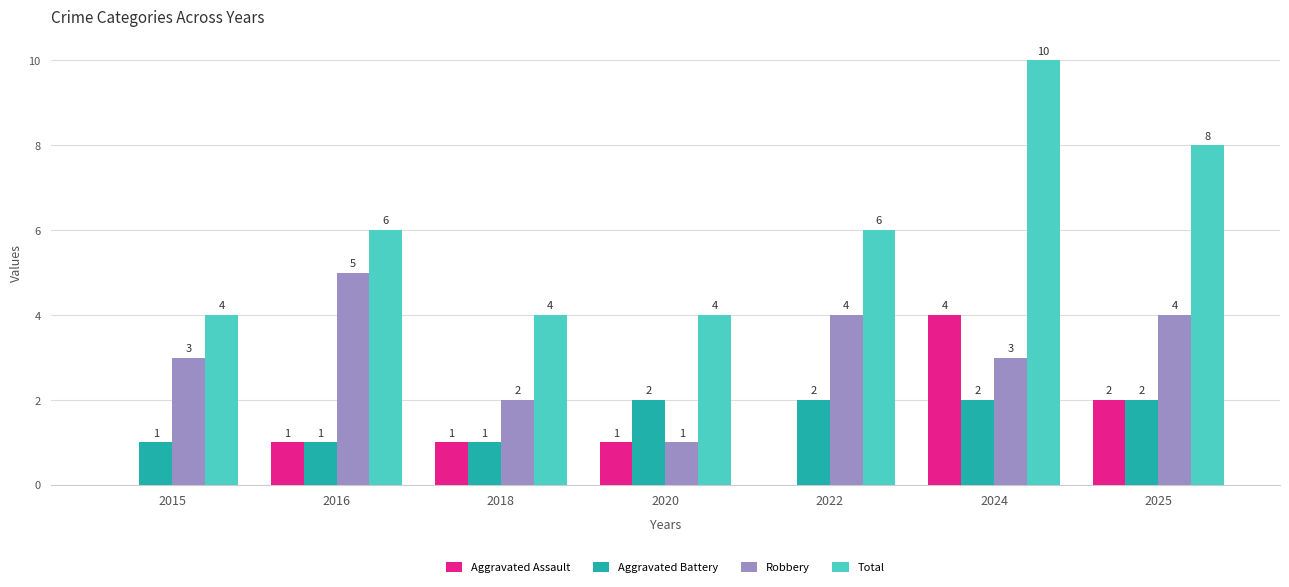

What is the spread (max minus min) of values at 2022?

6